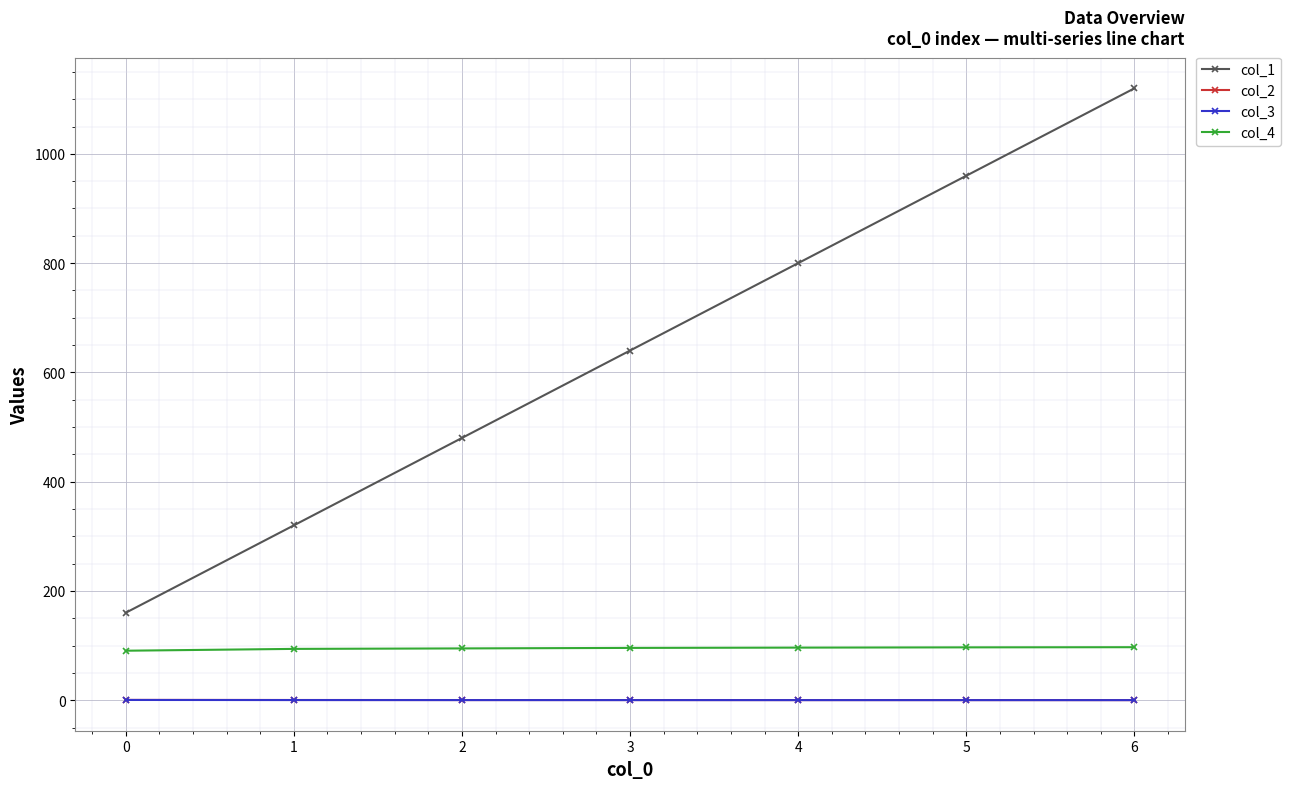

How many data points in col_4 are less than 95?

3